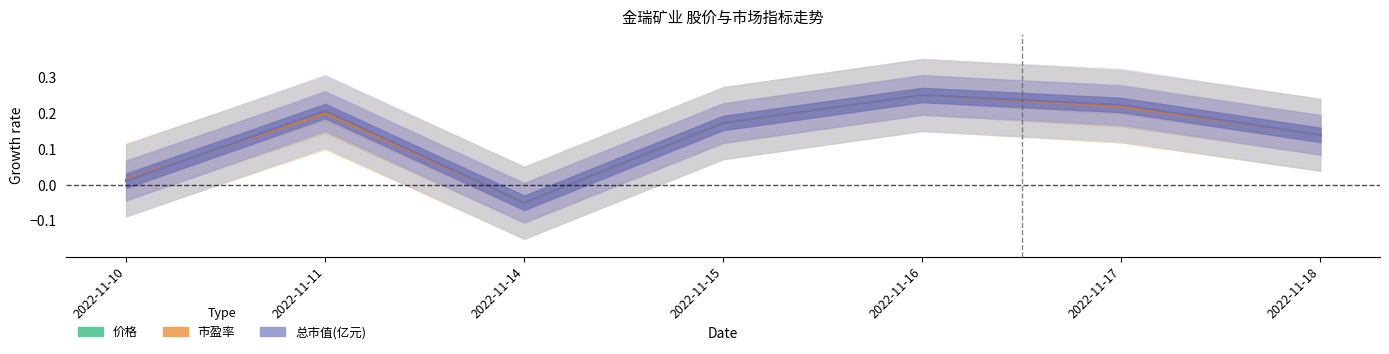

At which category is the sum across all series the highest?

2022-11-16